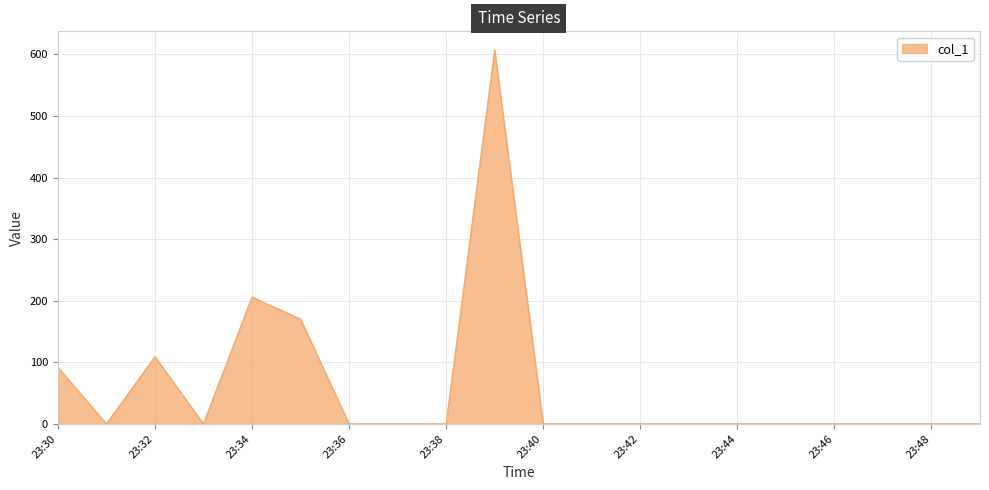

What is the greatest value displayed?

607